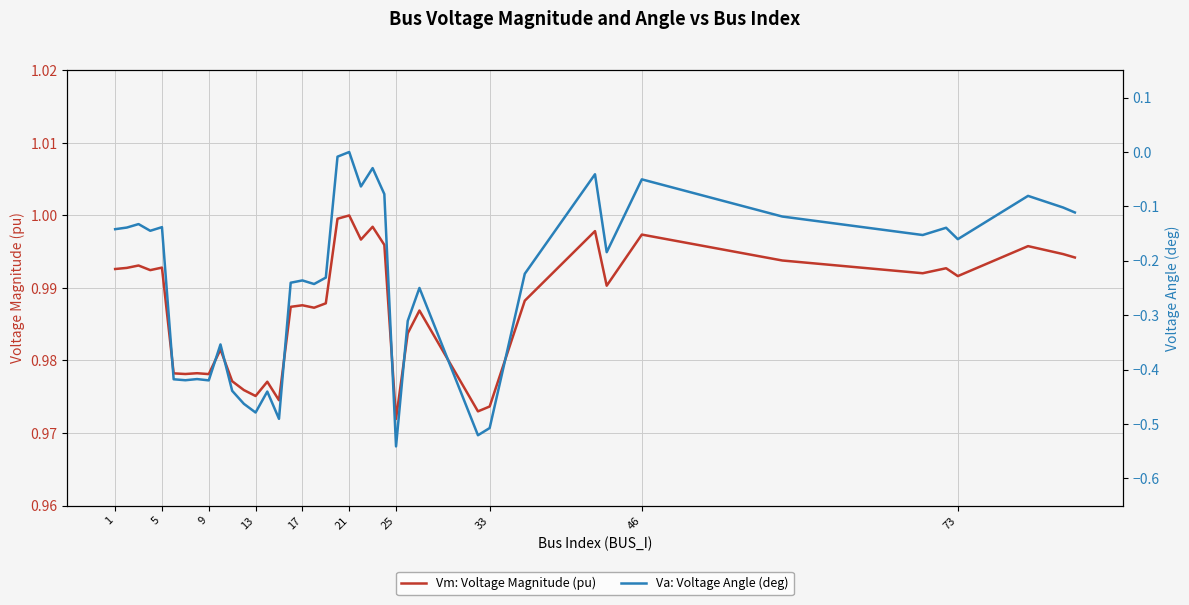

Is the value of Vm: Voltage Magnitude (pu) at 18 greater than the value of Va: Voltage Angle (deg) at 30?

Yes